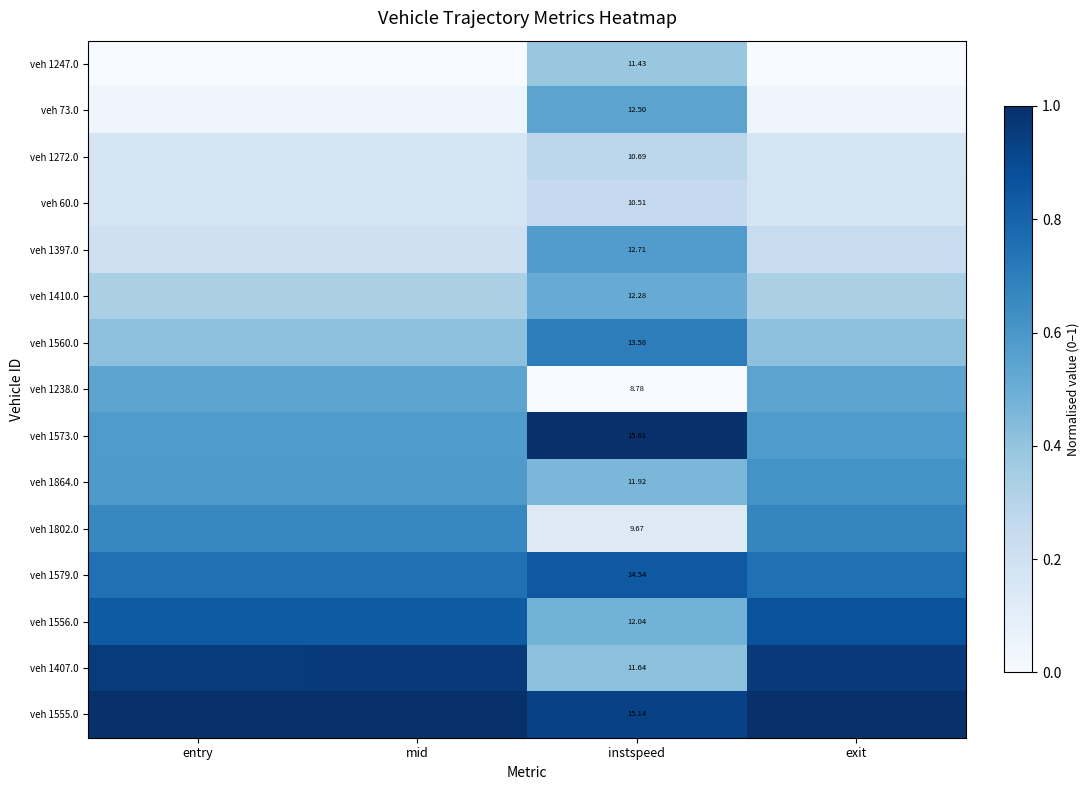

What is the difference between the highest and lowest values at exit?

1.0